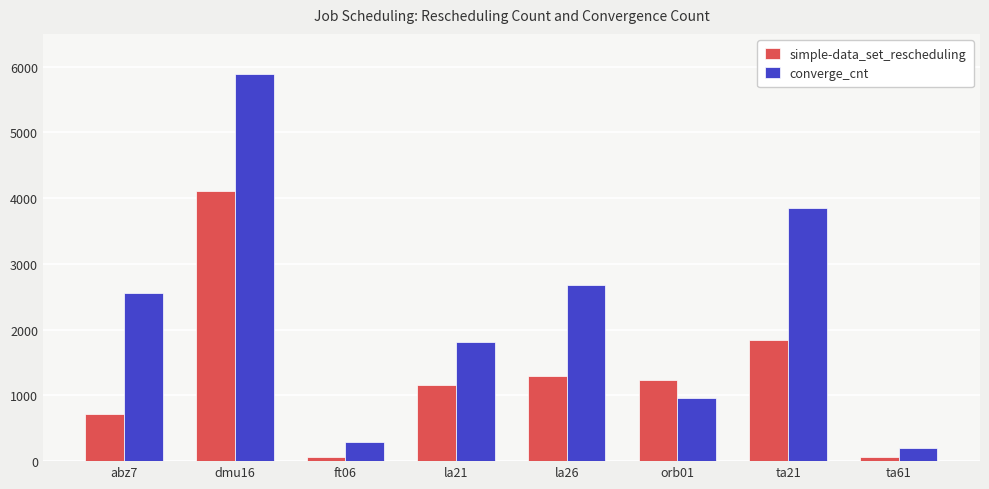

List the series in order of their peak value, highest first.

converge_cnt, simple-data_set_rescheduling